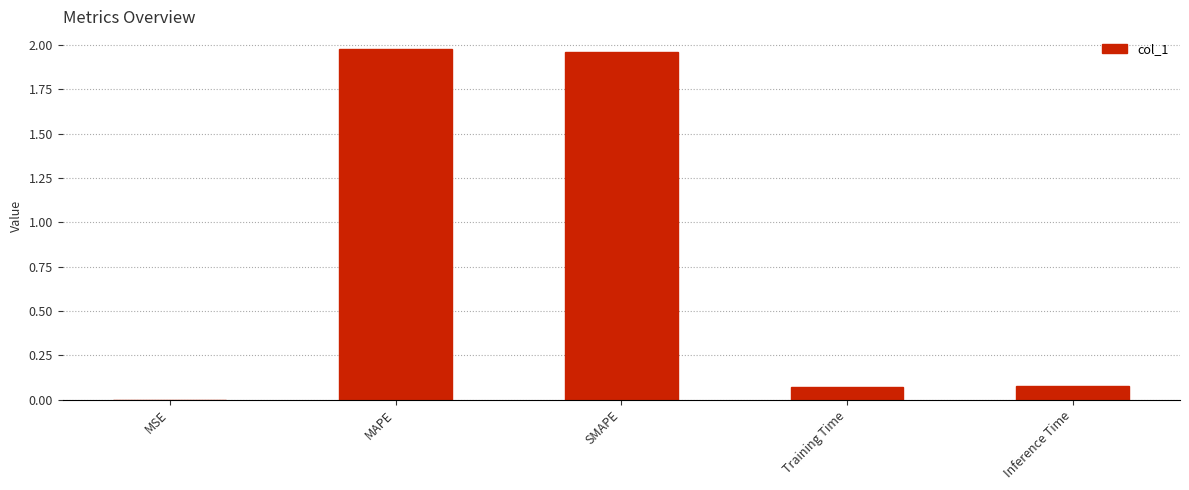

Does the chart contain stacked bars?

No